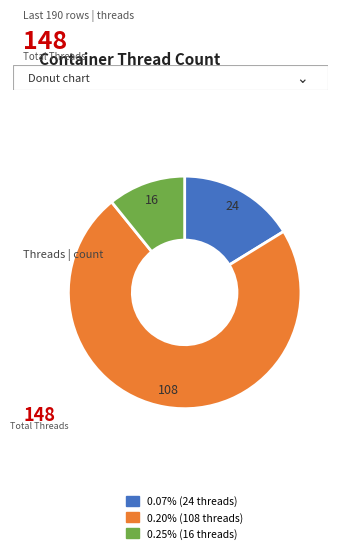

Is there any slice that represents more than half of the pie?

Yes